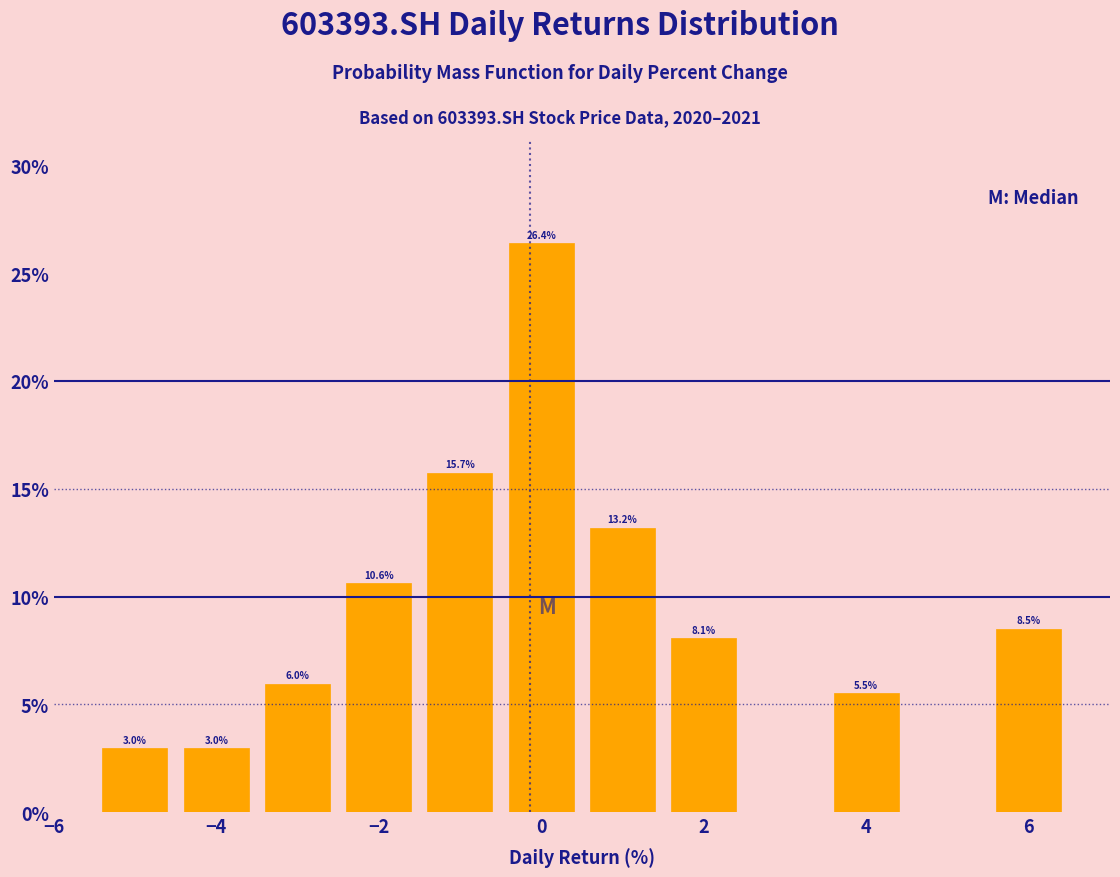

Over which range of the x-axis is the bar tallest?

-0.5 to 0.5